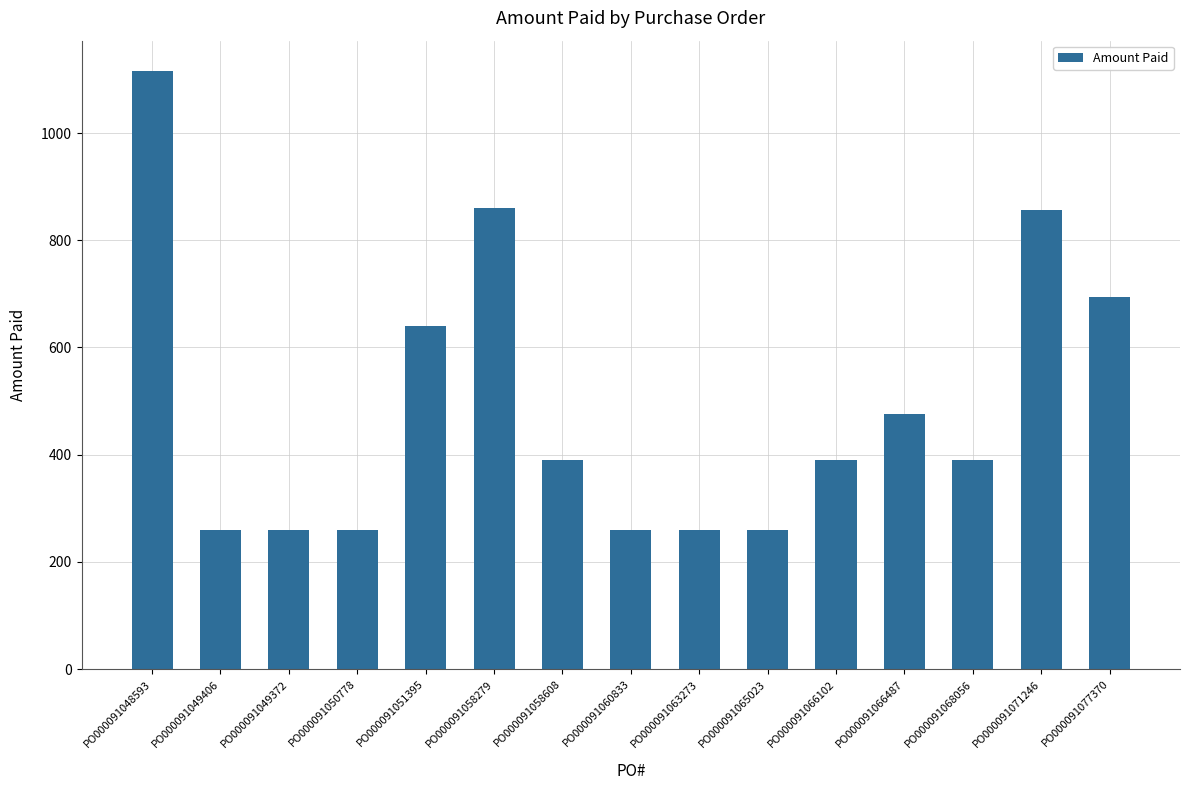

Count the number of values greater than 390.

9